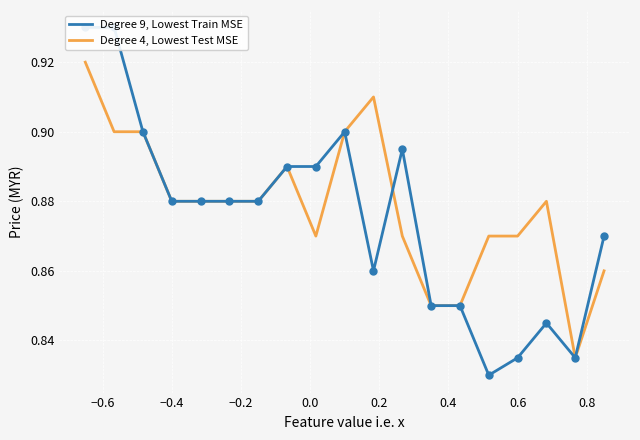

Which series has the largest Y range (max minus min)?

Degree 9, Lowest Train MSE